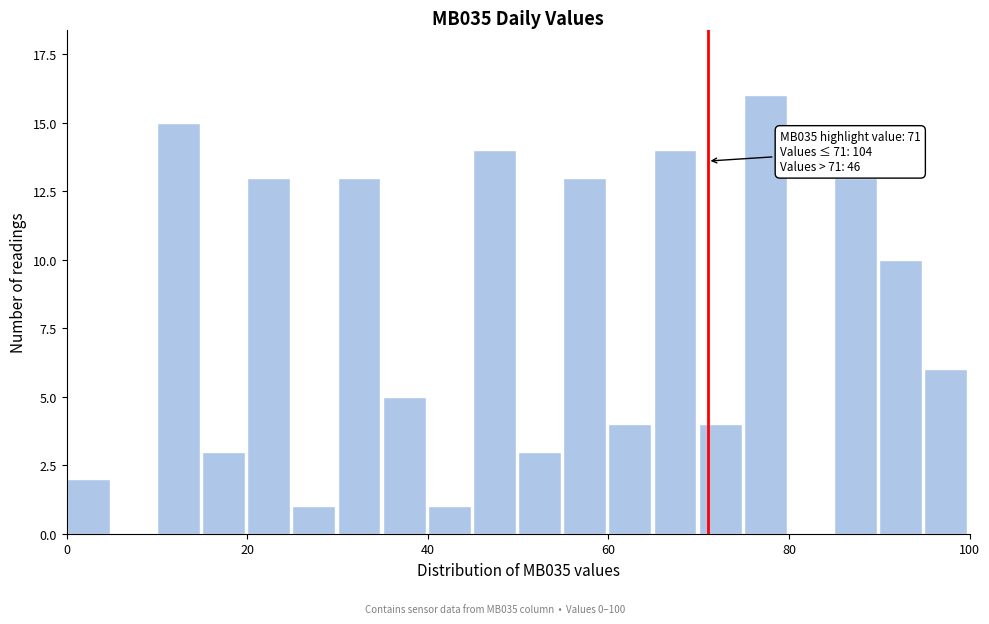

Around what value on the x-axis is the tallest bar? Give the approximate position of its centre, as read against the axis.

78